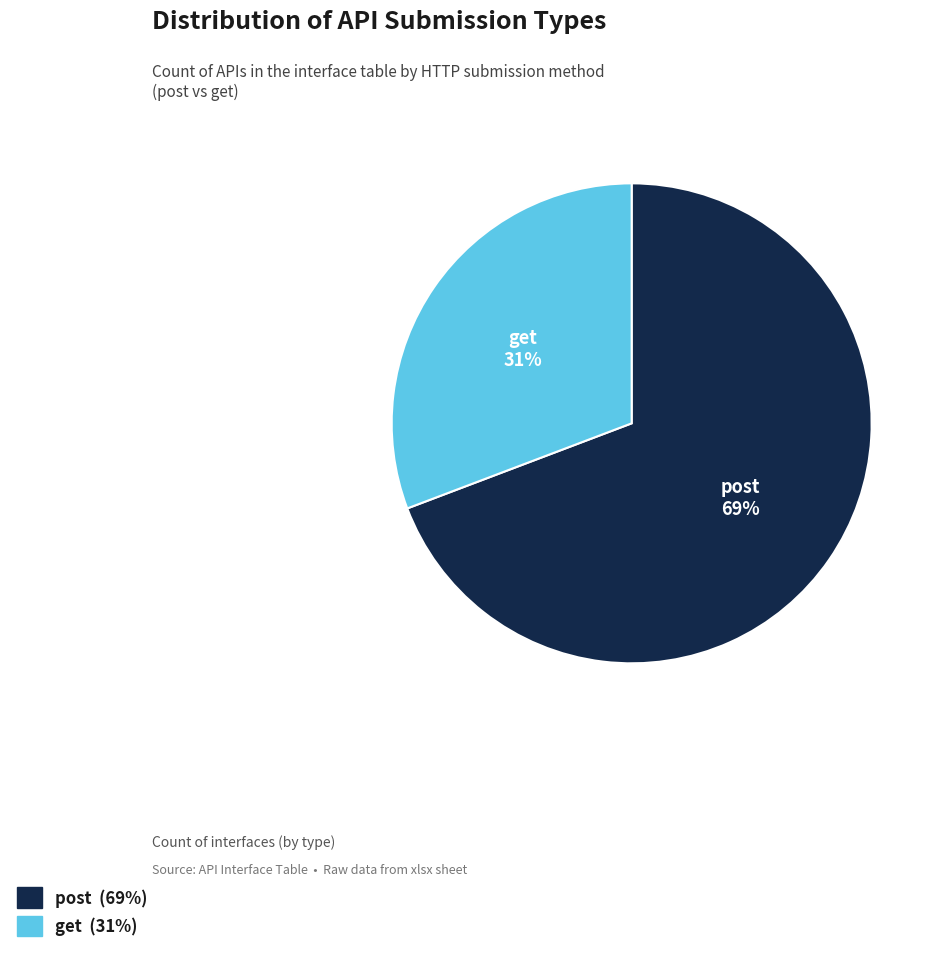

Approximately how many times larger is the value at get compared to post?

0.4